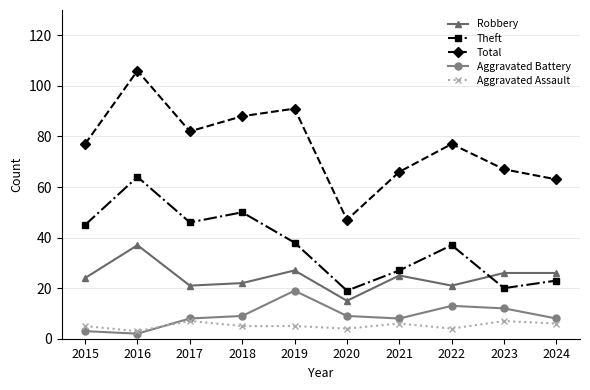

True or false: Robbery has more than 0 interior local peaks.

True